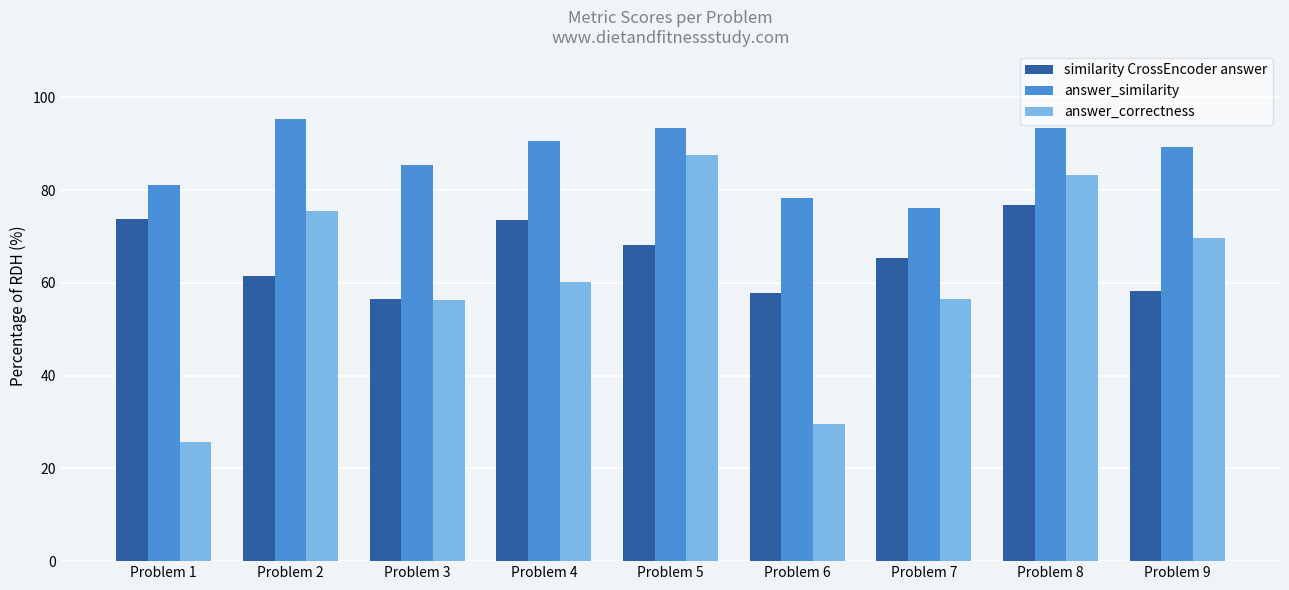

Is it true that similarity CrossEncoder answer equals 0.8 at Problem 8?

True